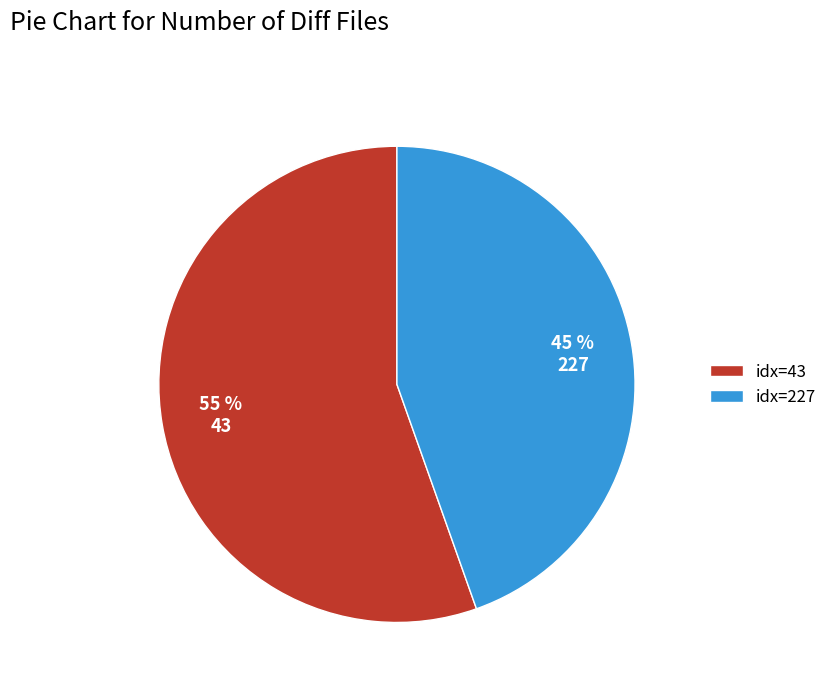

Rank the categories by value from lowest to highest.

idx=227, idx=43